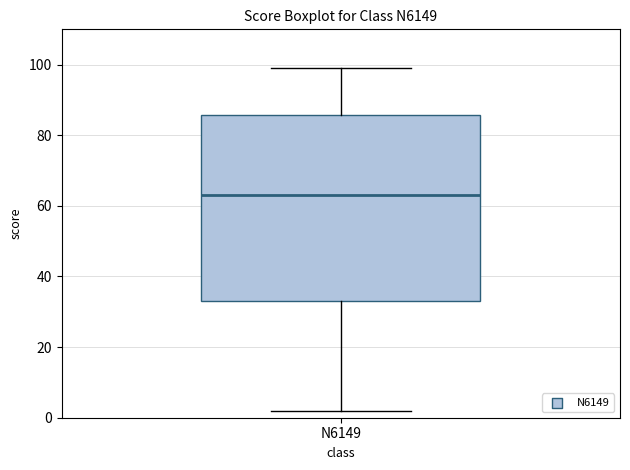

Read this box plot against the y-axis: the position of the median line, the range covered by the box, and the ends of both whiskers. The values are not printed on the chart, so give them approximately, as read against the axis.

median 64, box 34 to 86, whiskers 2 to 100